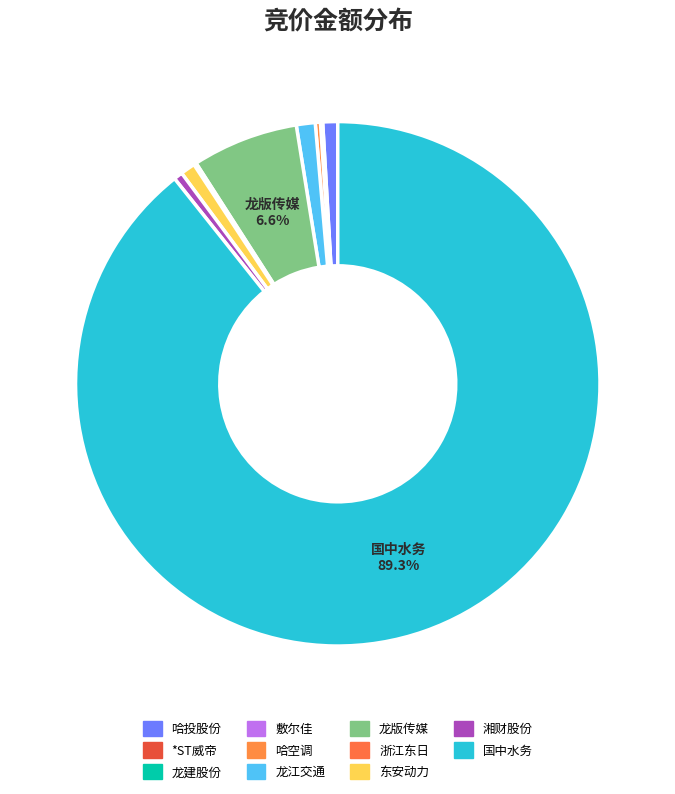

Which slice is the smallest?

600853
龙建股份